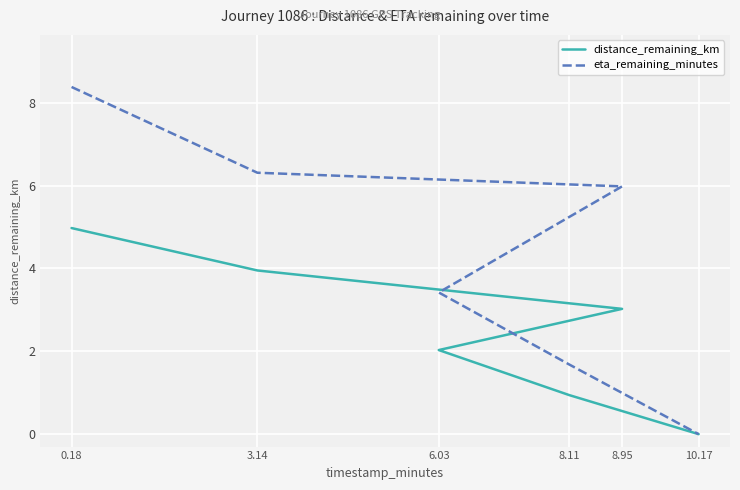

At which category does the chart reach its minimum across all series?

10.17